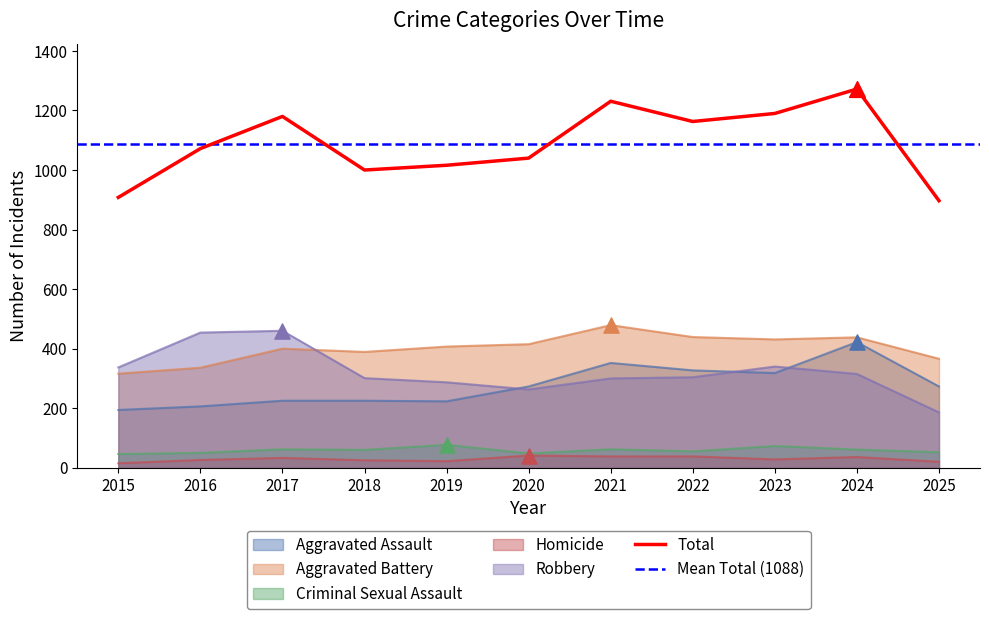

Which series contains the highest Y value?

Total